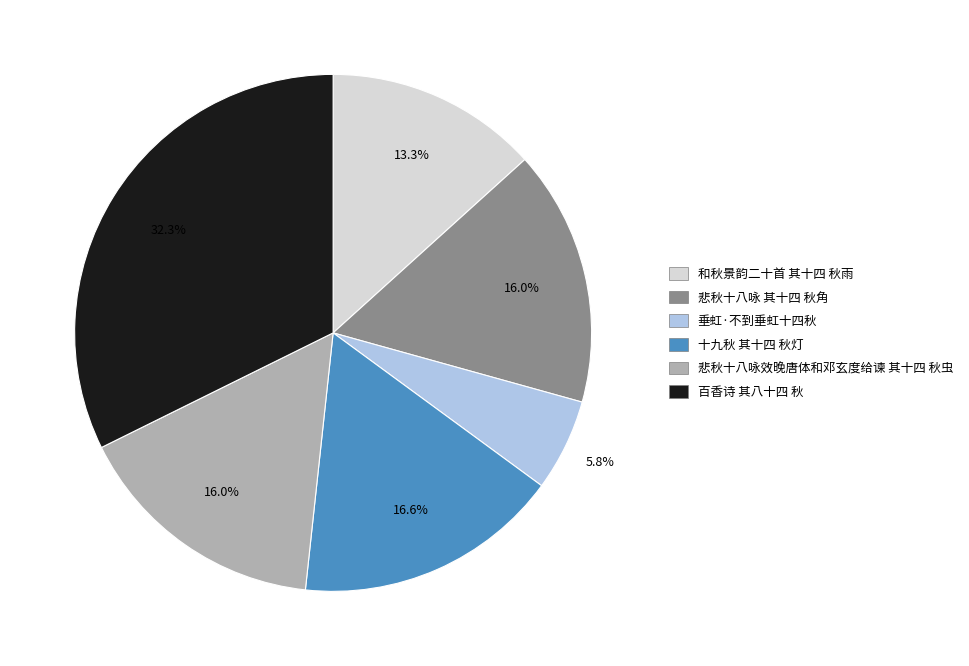

Which category has the smallest portion of the pie?

垂虹·不到垂虹十四秋